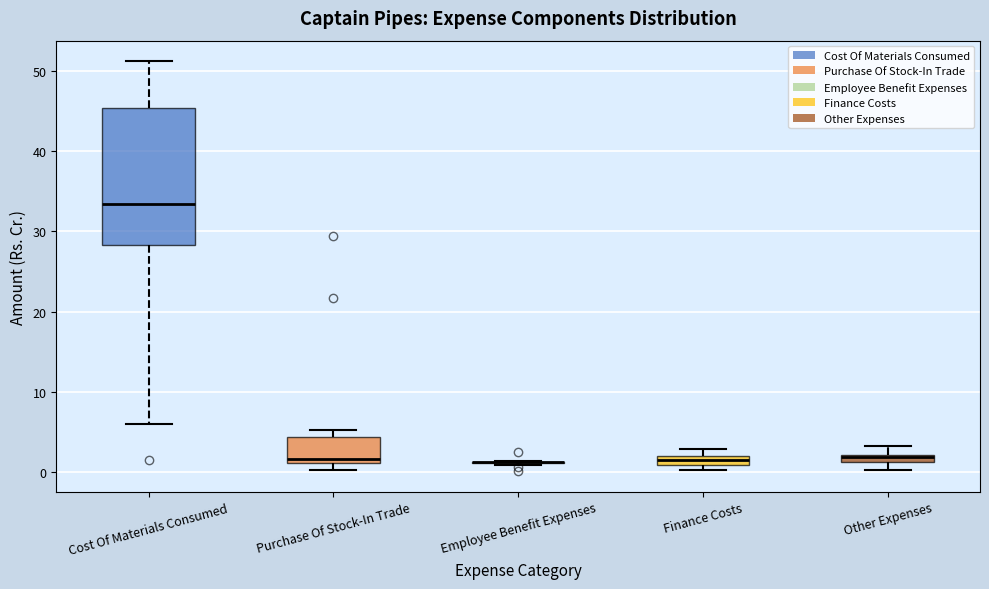

Comparing the boxes themselves (not the whiskers), which one is the tallest?

Cost Of Materials Consumed